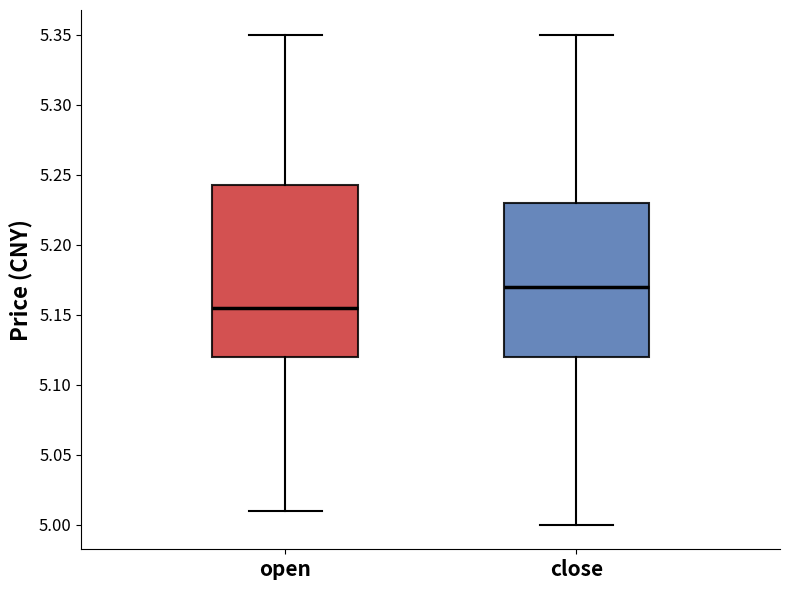

Where is the upper edge of the box for close on the y-axis? The values are not printed on the chart, so give them approximately, as read against the axis.

5.230